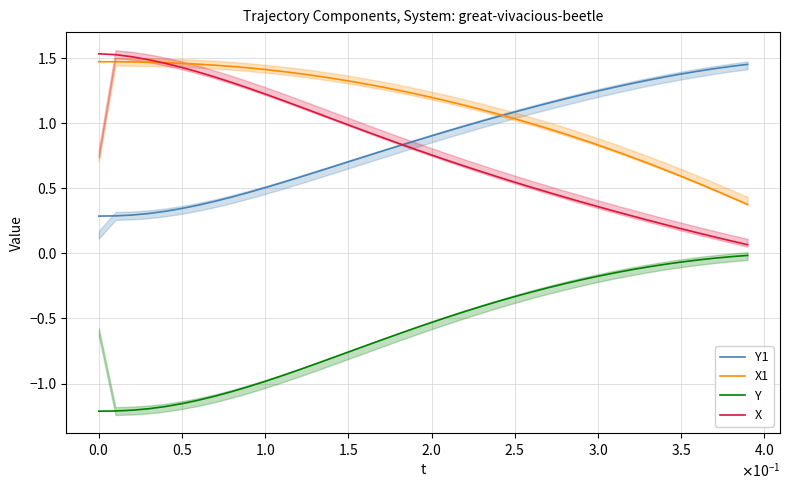

What is the minimum value for Y1?

0.3